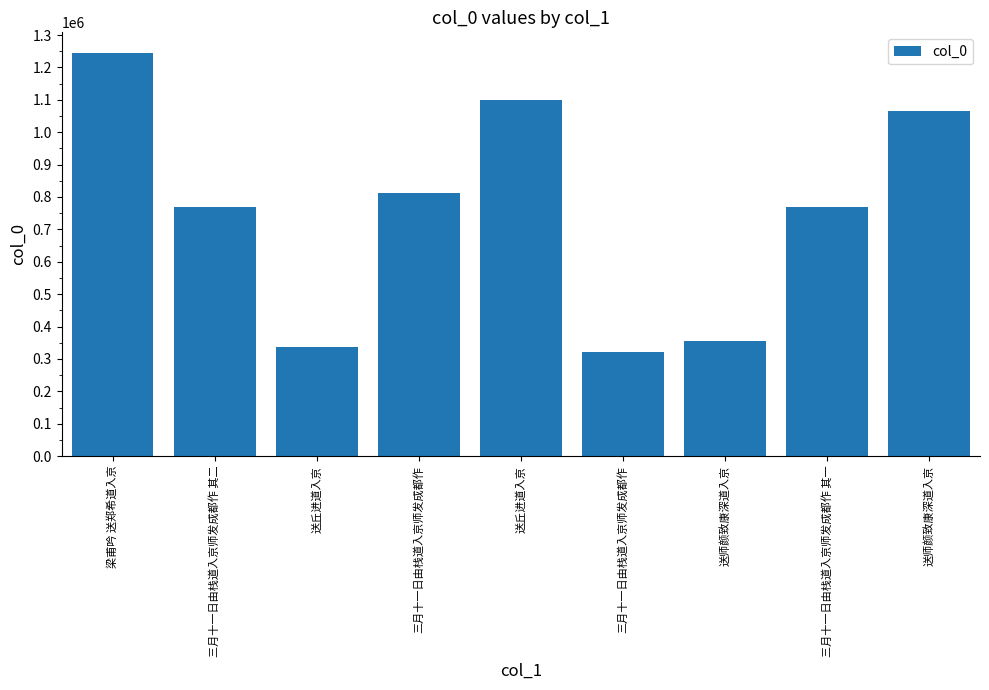

How many bars are there in total?

9